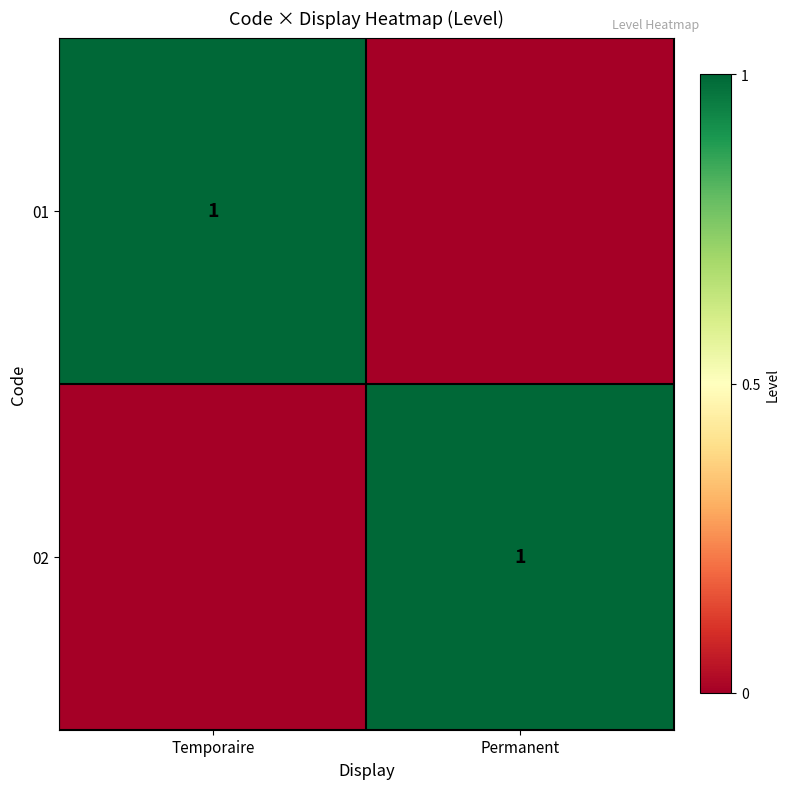

True or false: 01 has a value of 1 at Temporaire.

True